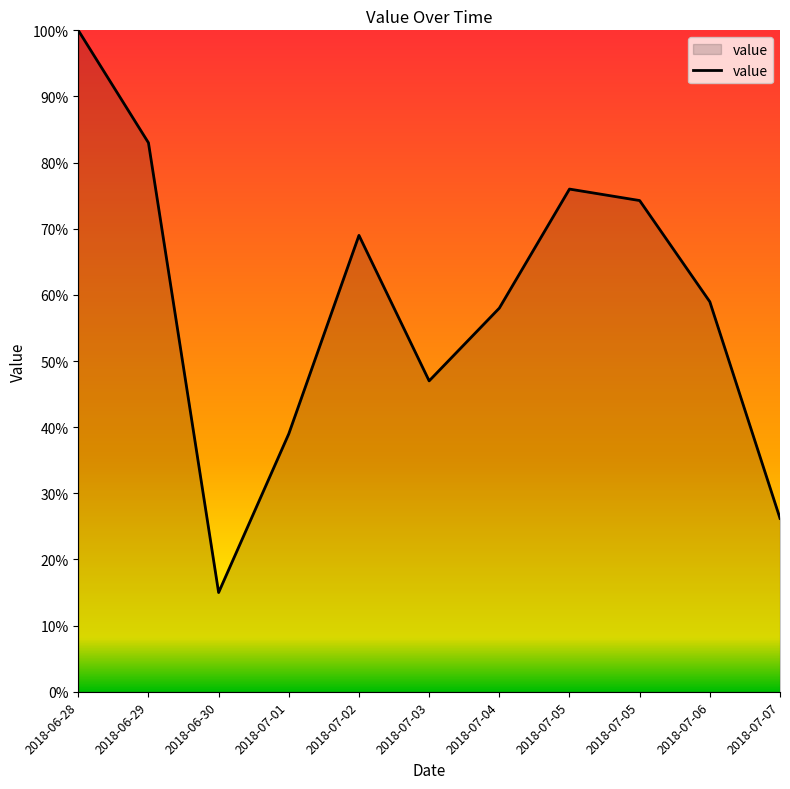

Is this an area chart (filled region under the line)?

Yes